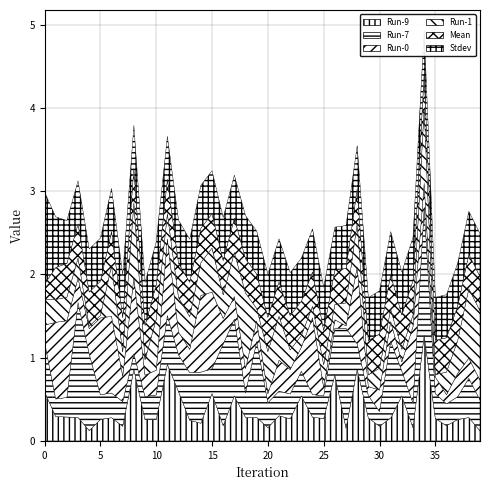

At which category does the chart reach its peak across all series?

34